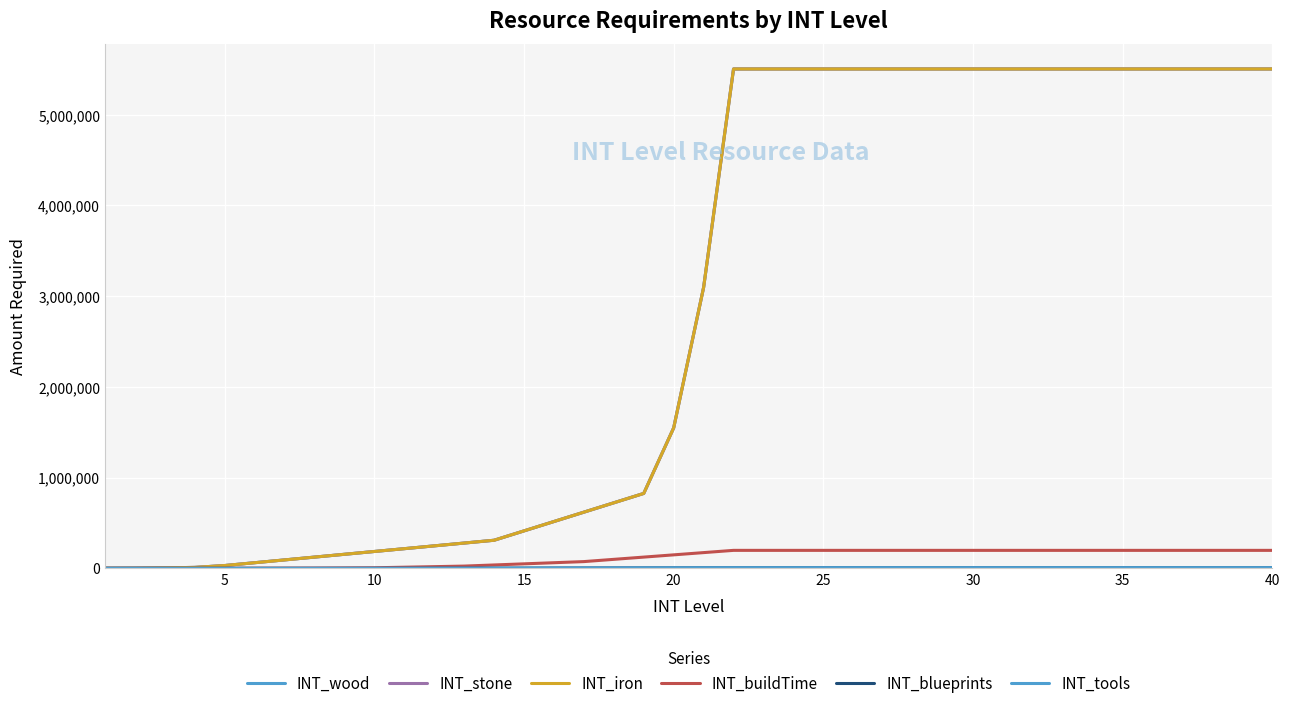

Is this an area chart (filled region under the line)?

No